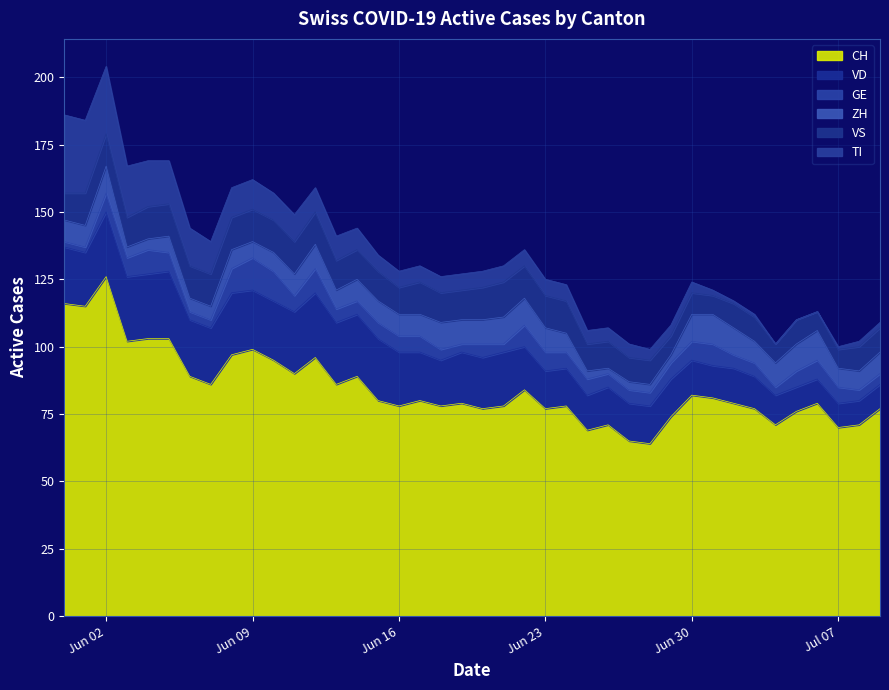

Rank the series by their maximum value, from lowest to highest.

ZH, GE, VS, VD, TI, CH